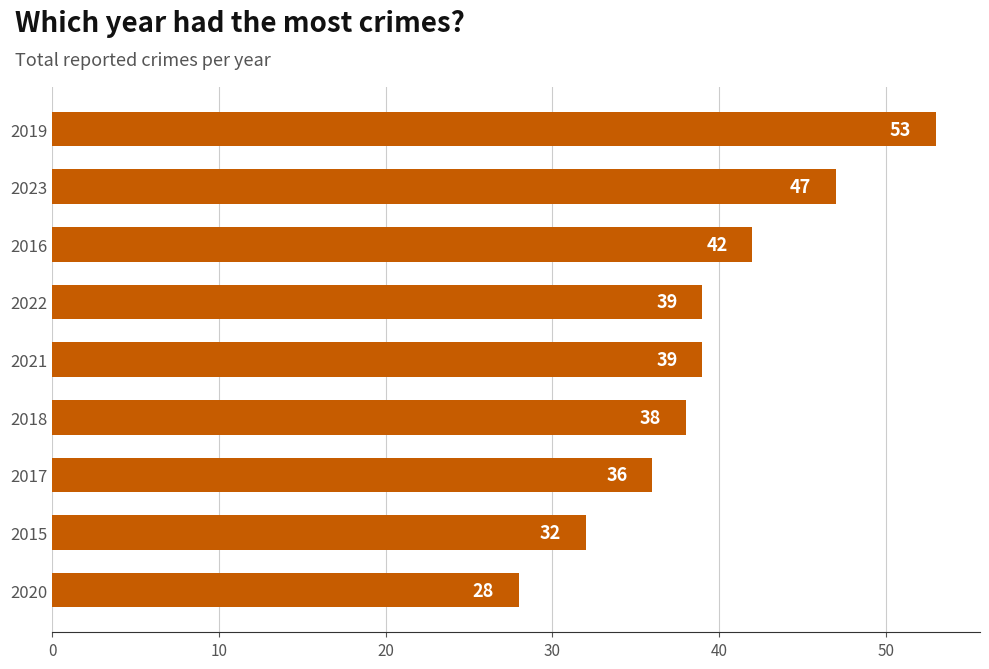

What is the maximum value shown in the chart?

53